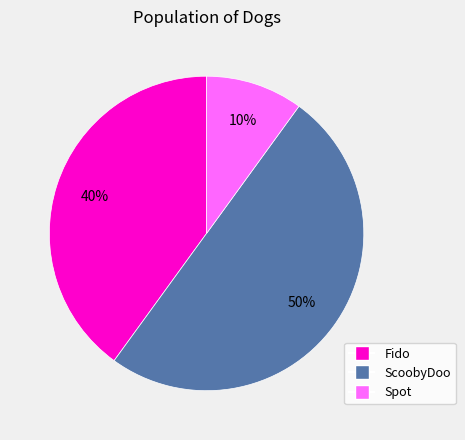

True or false: ScoobyDoo accounts for 55% of the total.

False